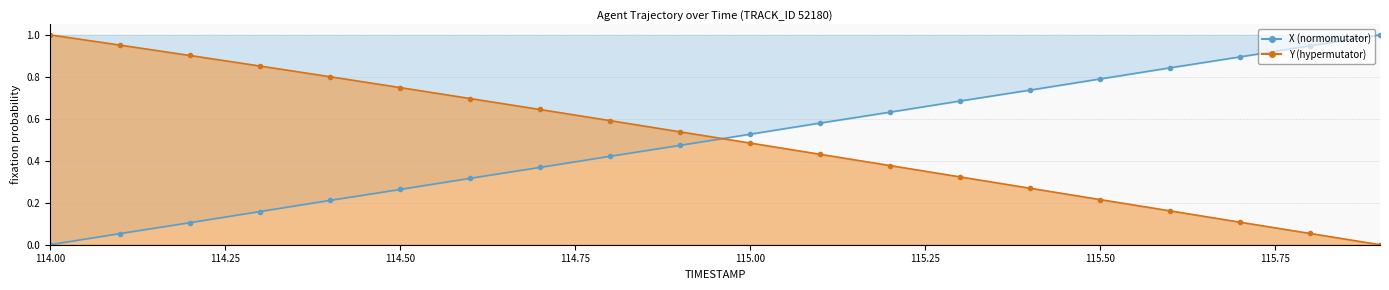

True or false: Y and X cross at least once.

True